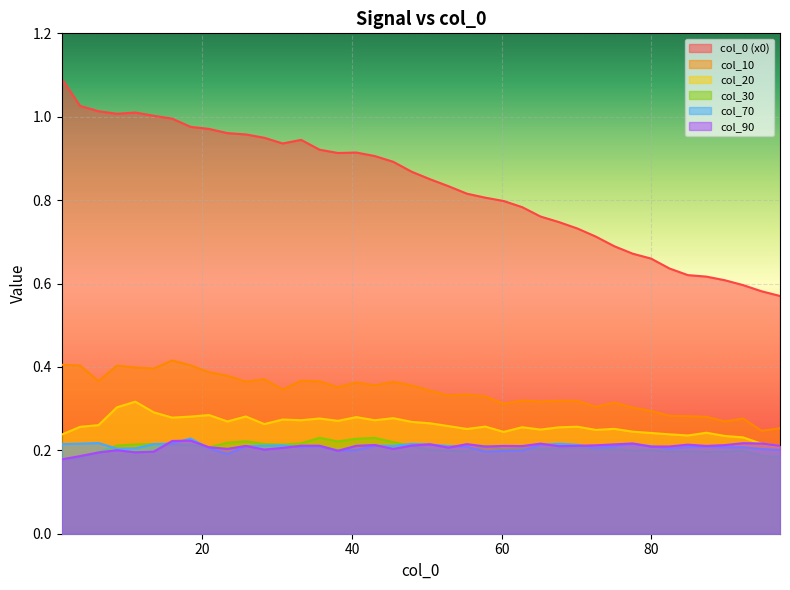

Does the chart display data point markers on the line(s)?

No